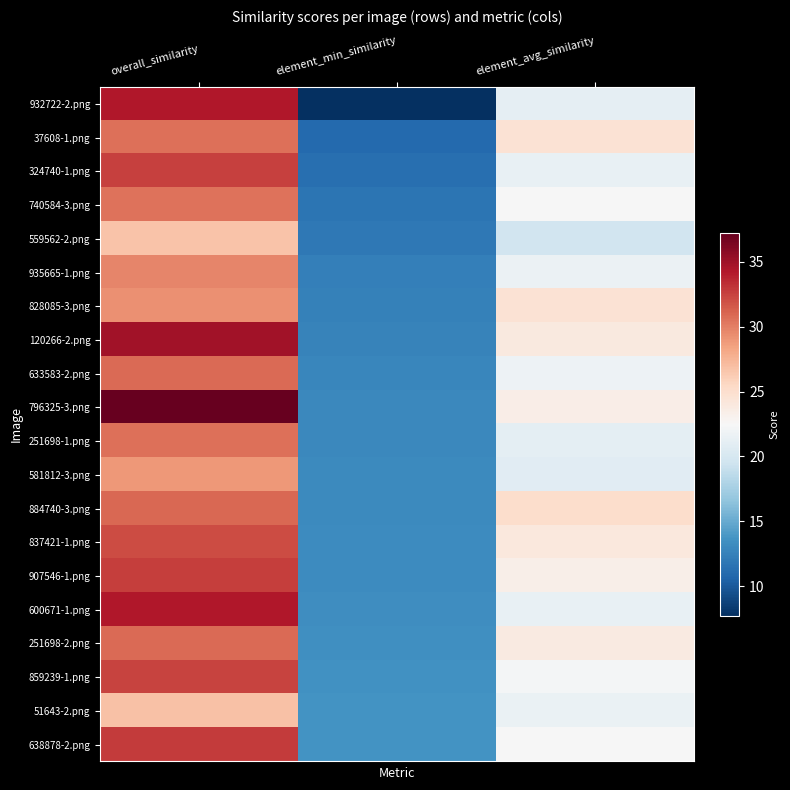

How many series are shown in this chart?

20